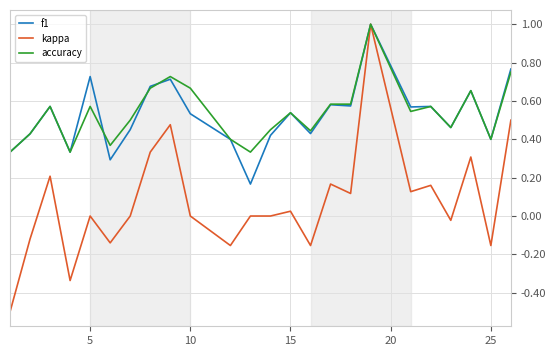

What is the greatest value displayed?

1.0